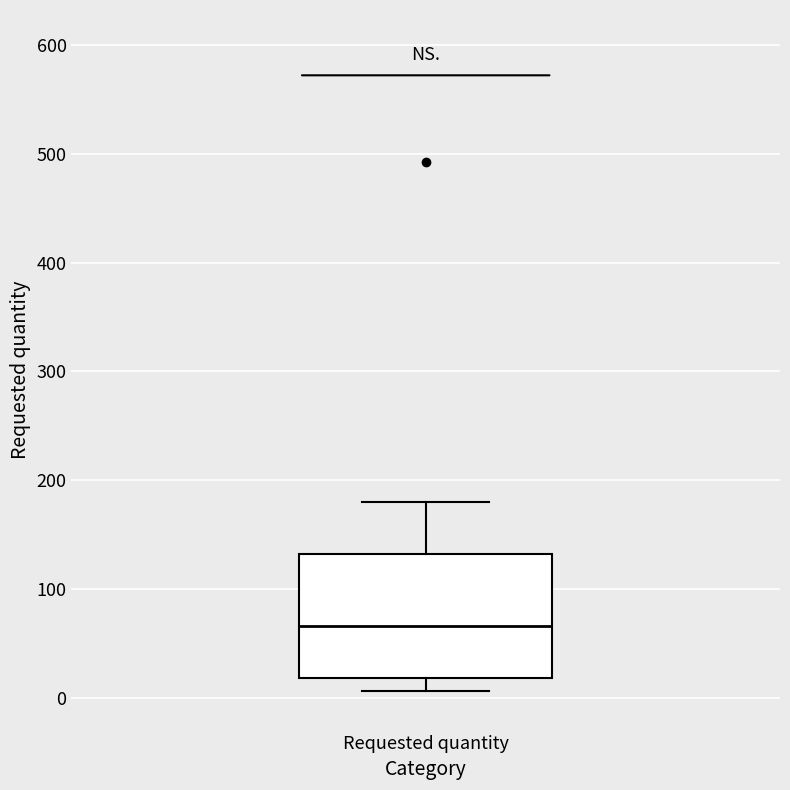

Read this box plot against the y-axis: the position of the median line, the range covered by the box, and the ends of both whiskers. The values are not printed on the chart, so give them approximately, as read against the axis.

median 70, box 20 to 130, whiskers 10 to 180